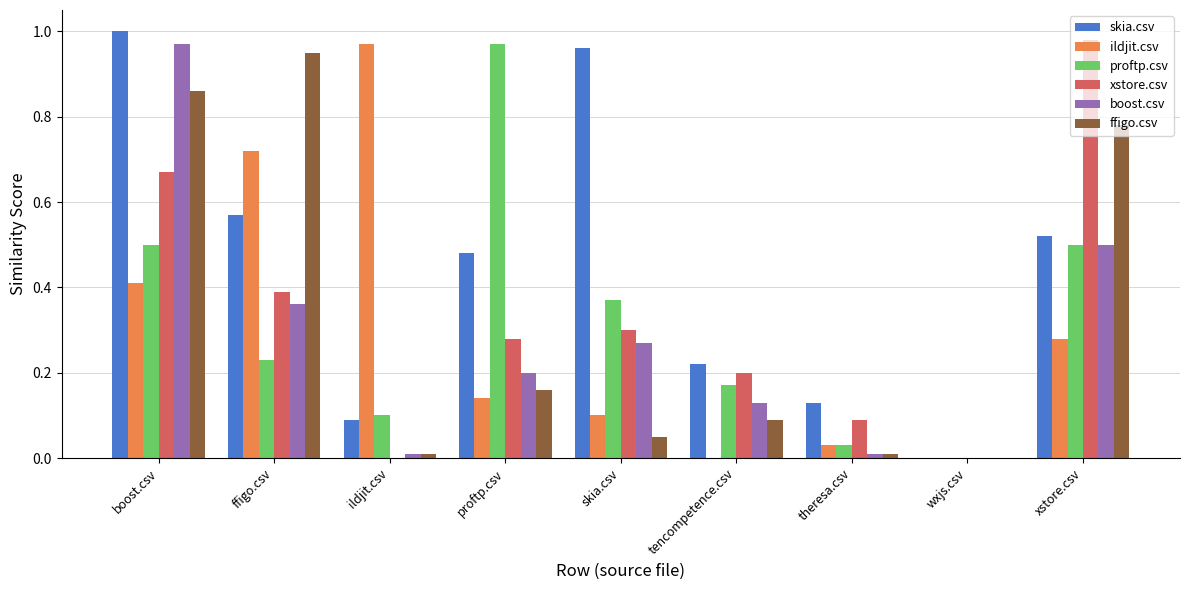

What are all the series names shown in the legend?

skia.csv, ildjit.csv, proftp.csv, xstore.csv, boost.csv, ffigo.csv